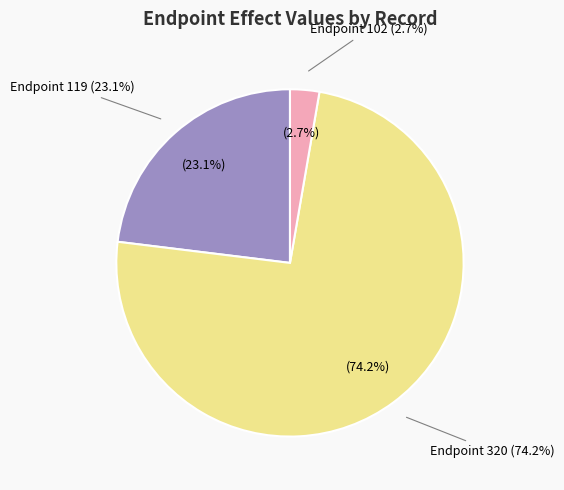

What is the largest slice in the pie chart?

320 (terminal, dose=0)